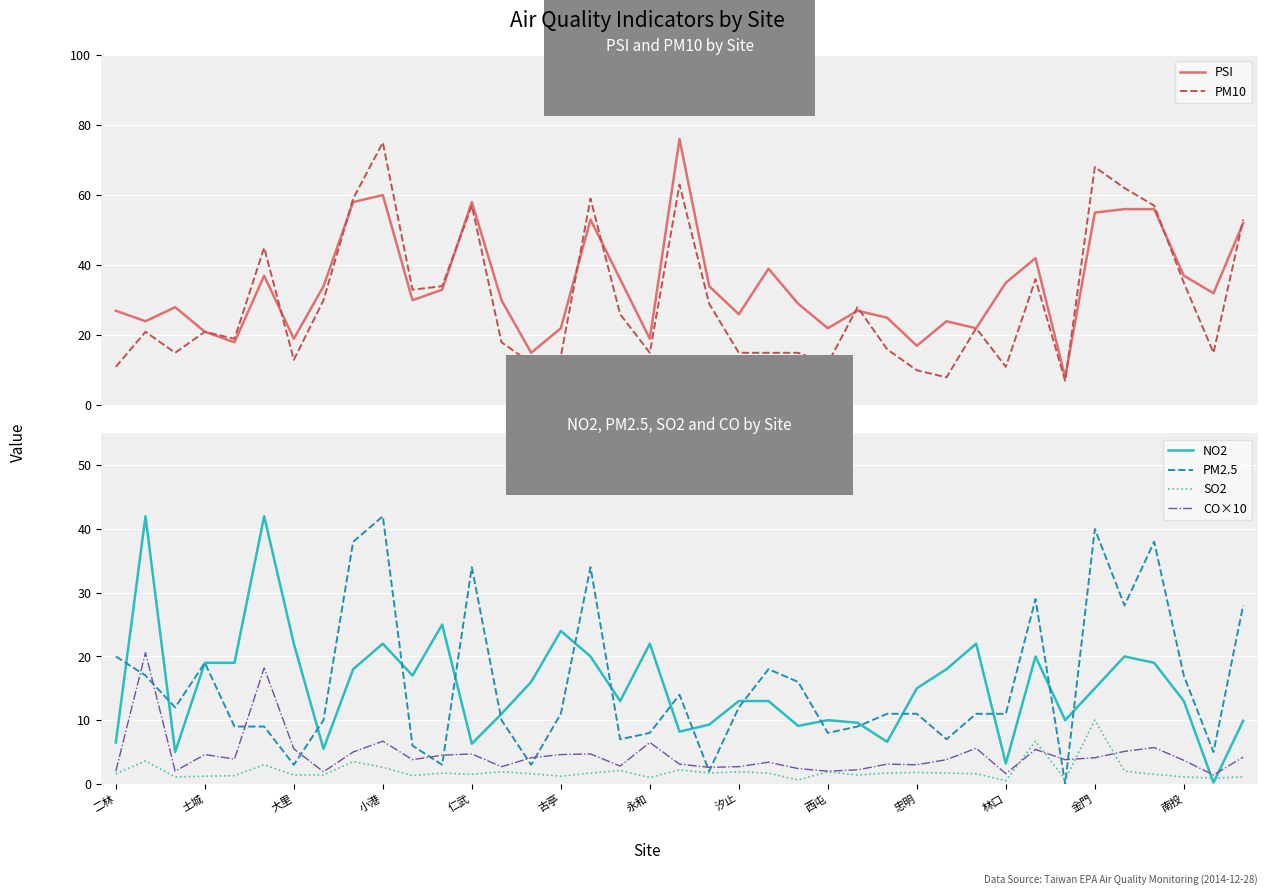

The value of NO2 at 23 is 9.1. True or false?

True